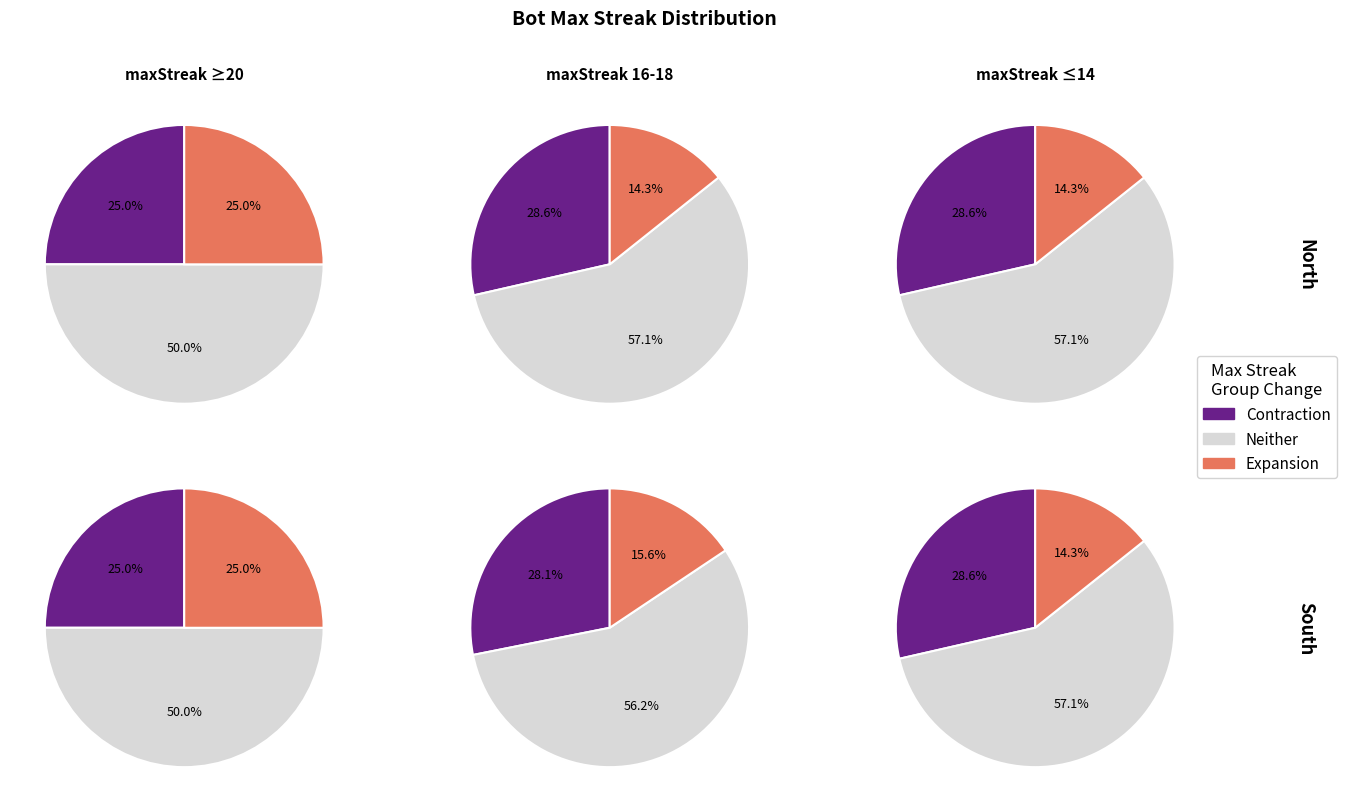

What portion of the pie excludes maxStreak 16?

71.5%